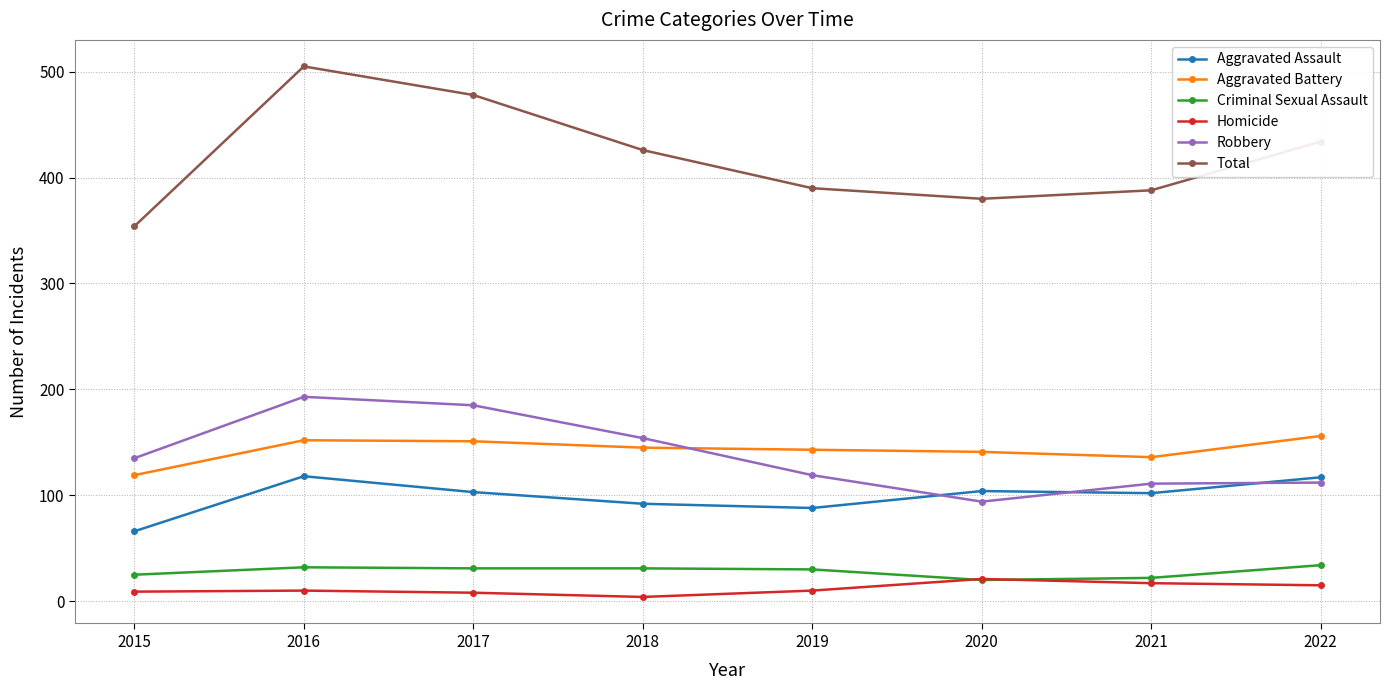

Count the number of categories in the chart.

8